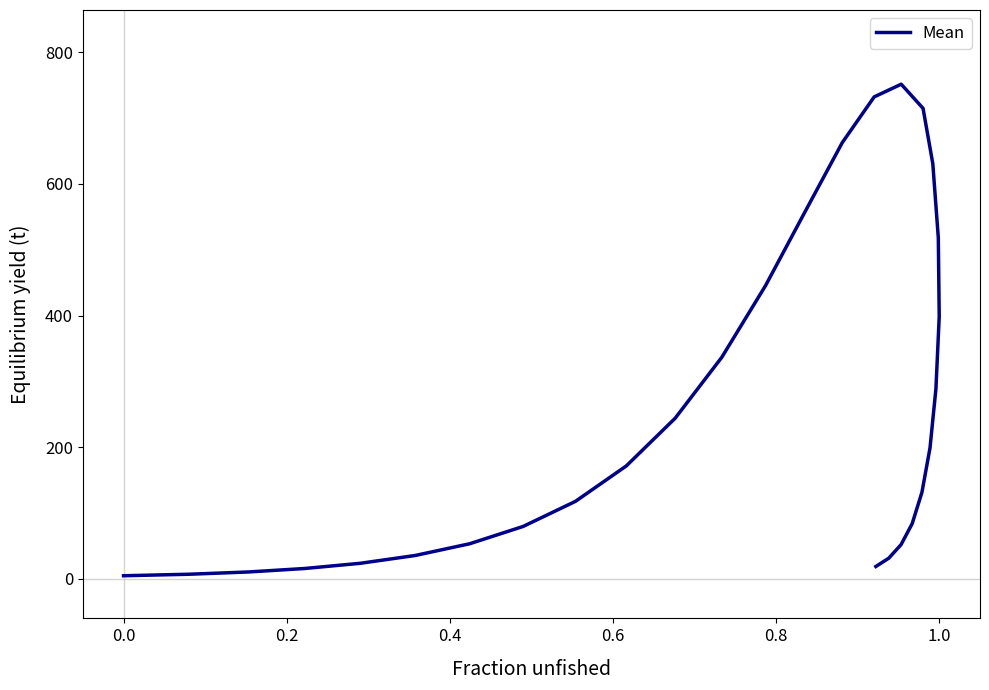

True or false: the data shows 1045.9 at 10.

False